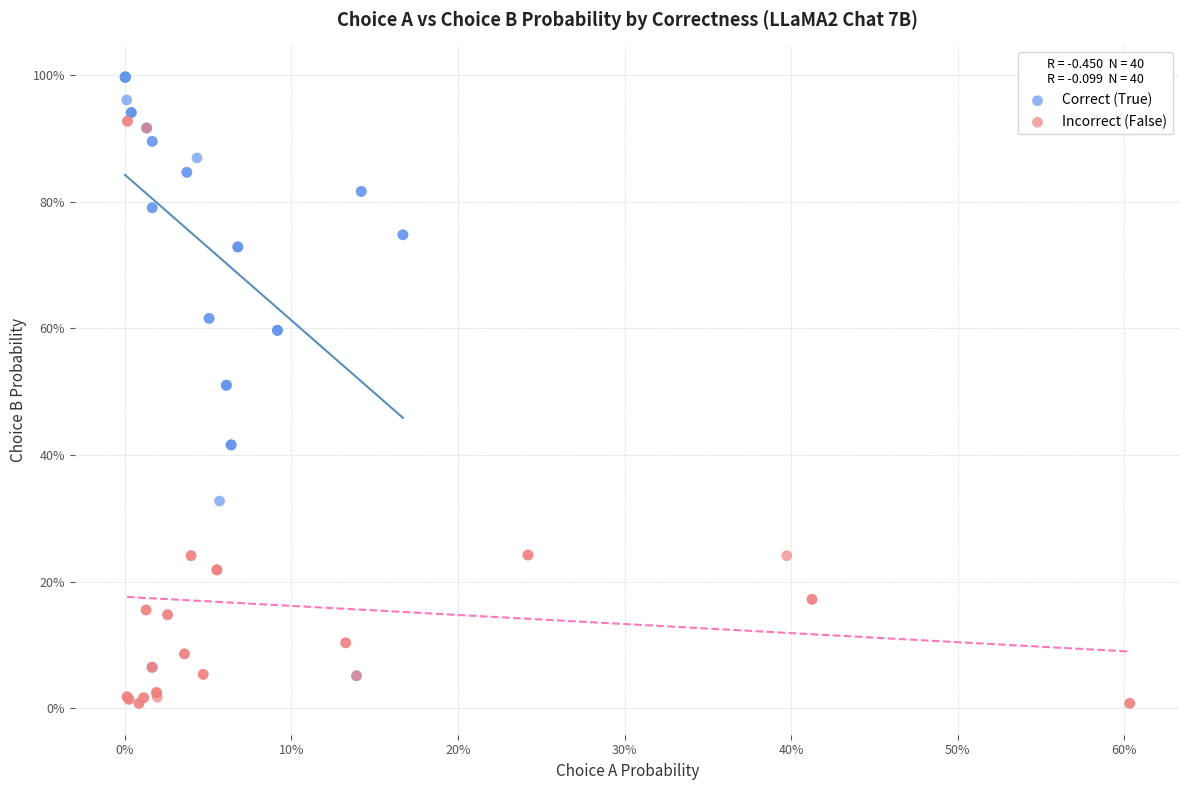

Which series reaches the minimum Y coordinate?

Incorrect (False)